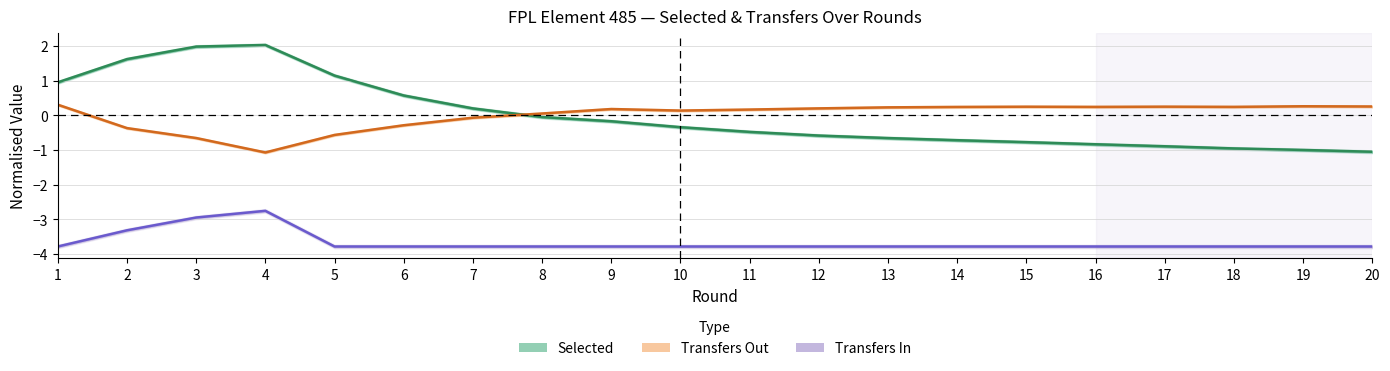

At which category does Selected (normalised) reach its first local peak?

4